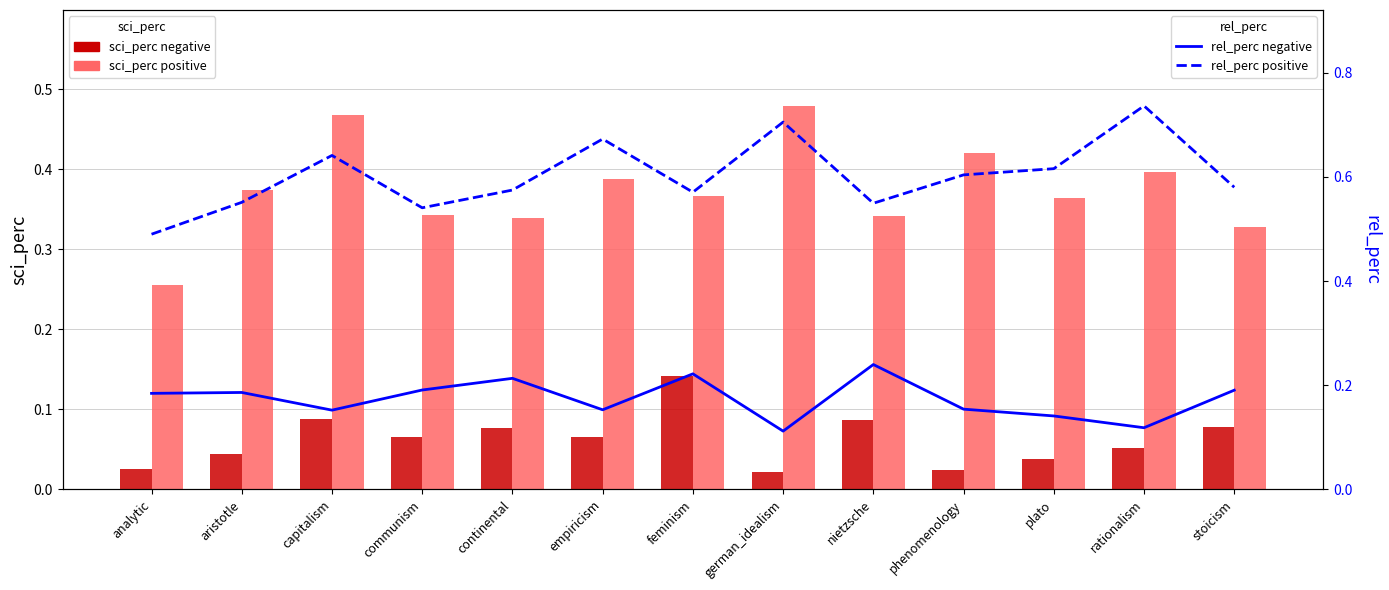

List the series in order of their overall mean, highest first.

rel_perc (positive), sci_perc (positive), rel_perc (negative), sci_perc (negative)